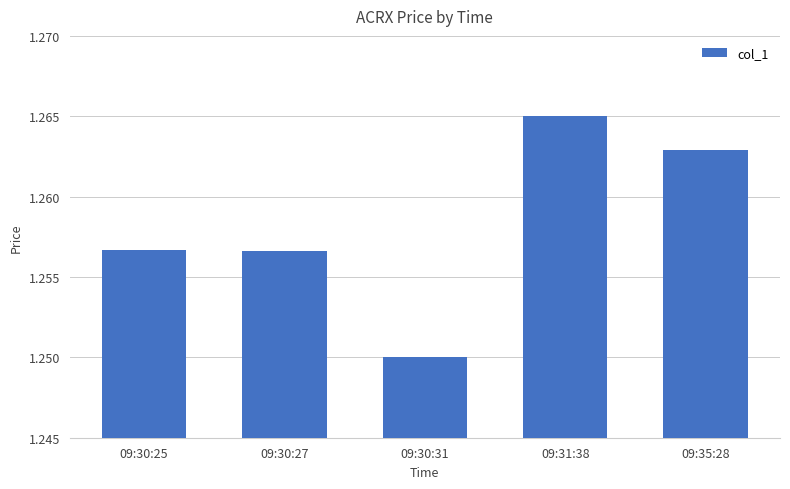

What is the ratio of the value at 09:30:25 to the value at 09:30:31?

1.0